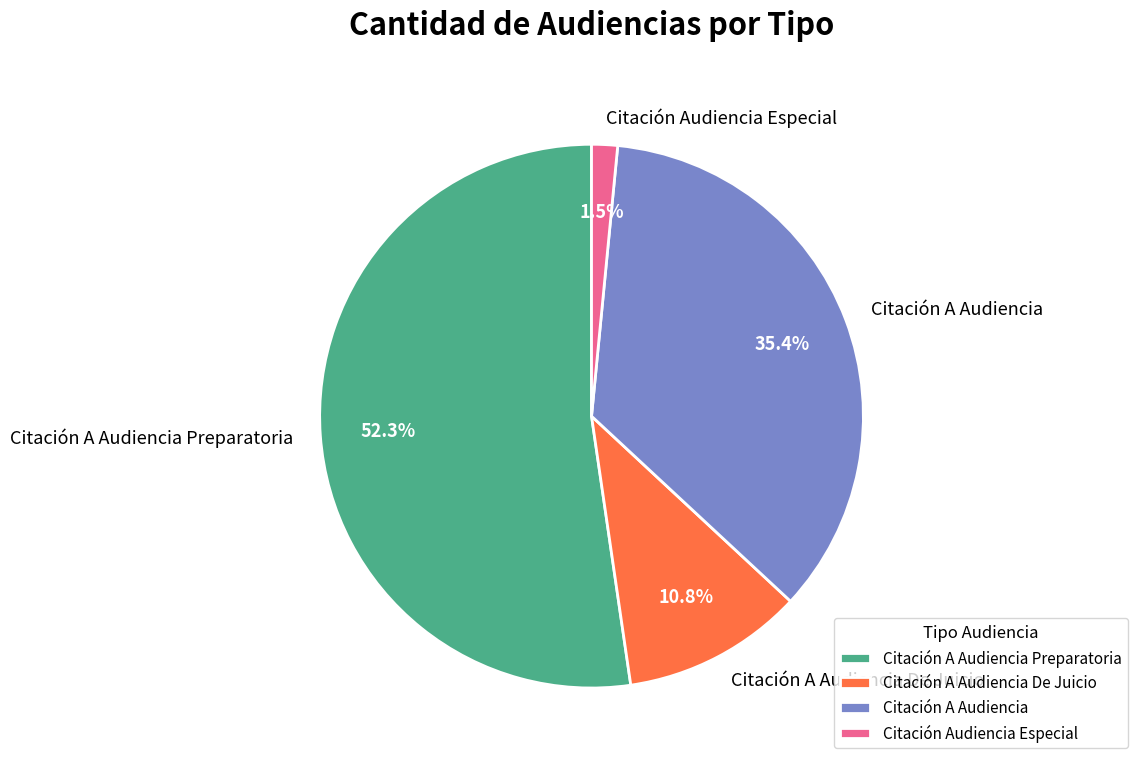

Which slice represents more than half of the pie?

Citación A Audiencia Preparatoria